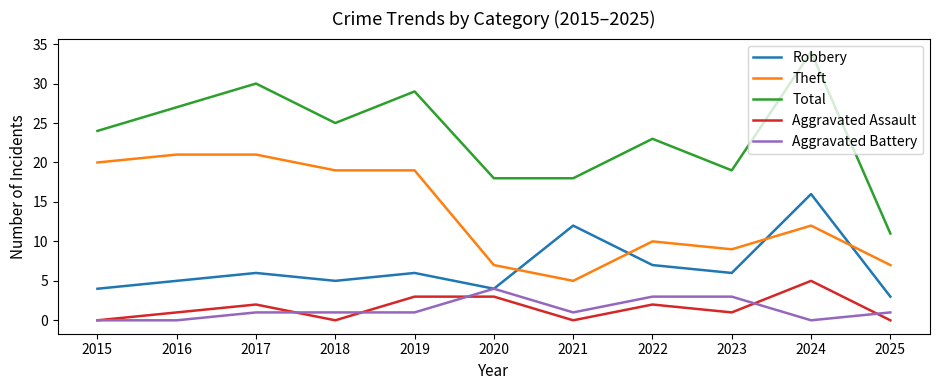

True or false: Theft and Total intersect in this chart.

False